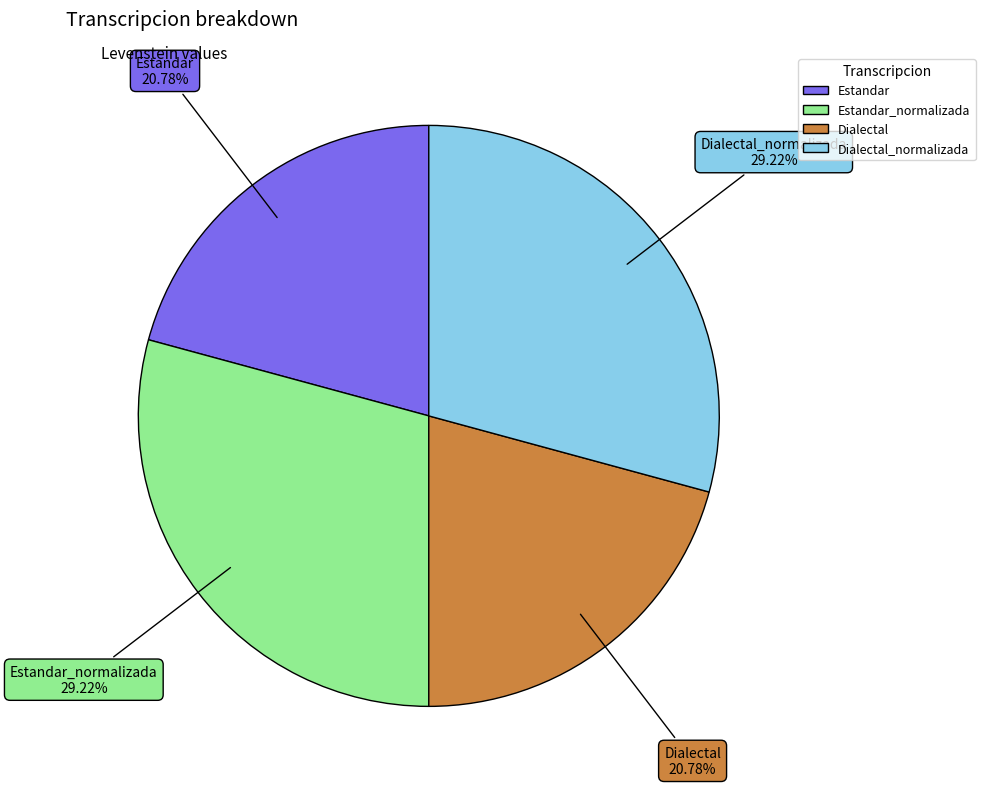

Is there a majority slice in this chart?

No